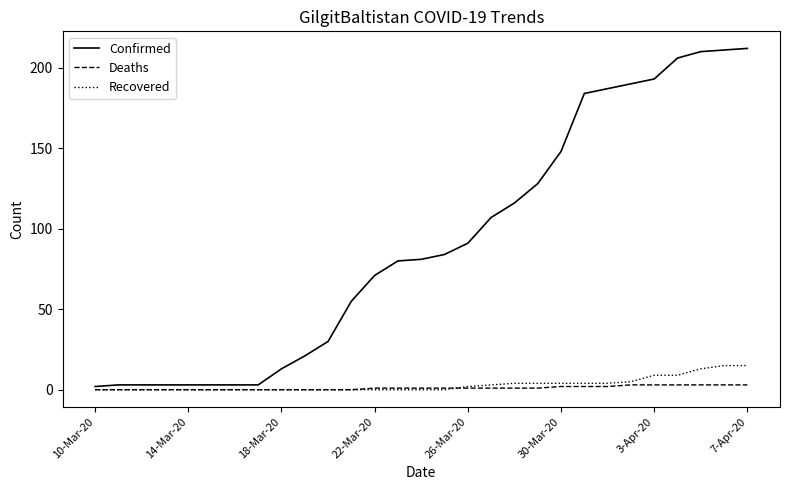

What is the minimum value for Confirmed?

2